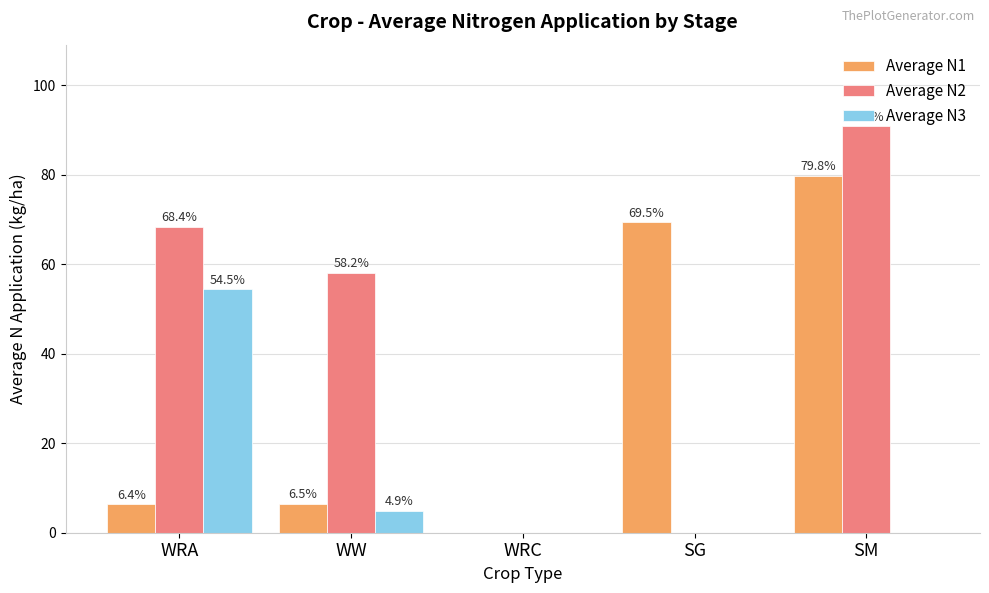

What value does the Average N2 series have at WW?

58.2